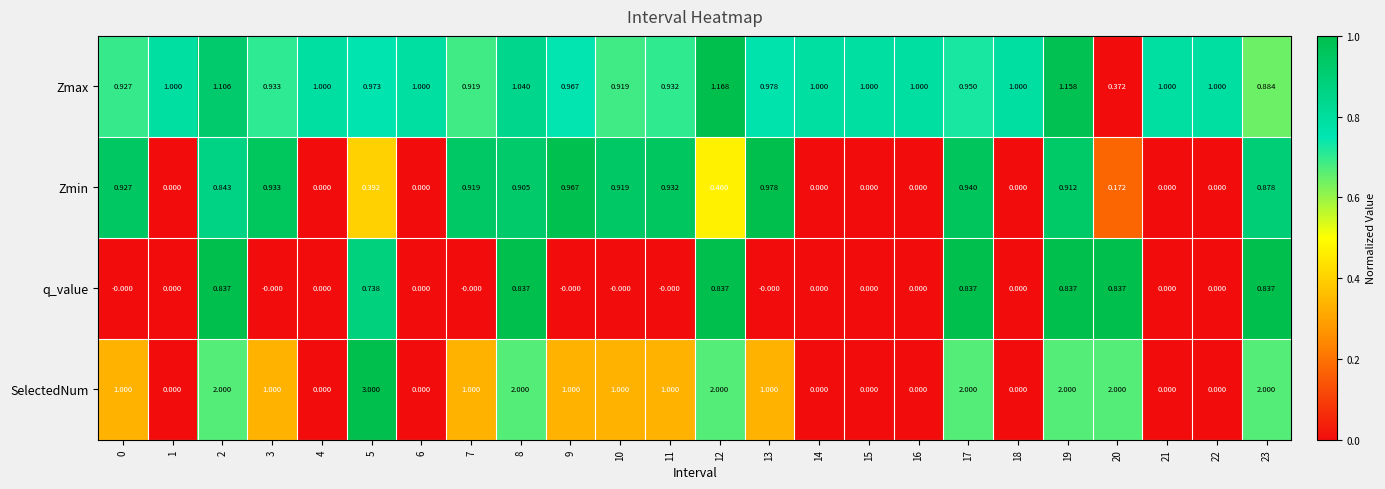

Which series has the largest range (max minus min)?

SelectedNum